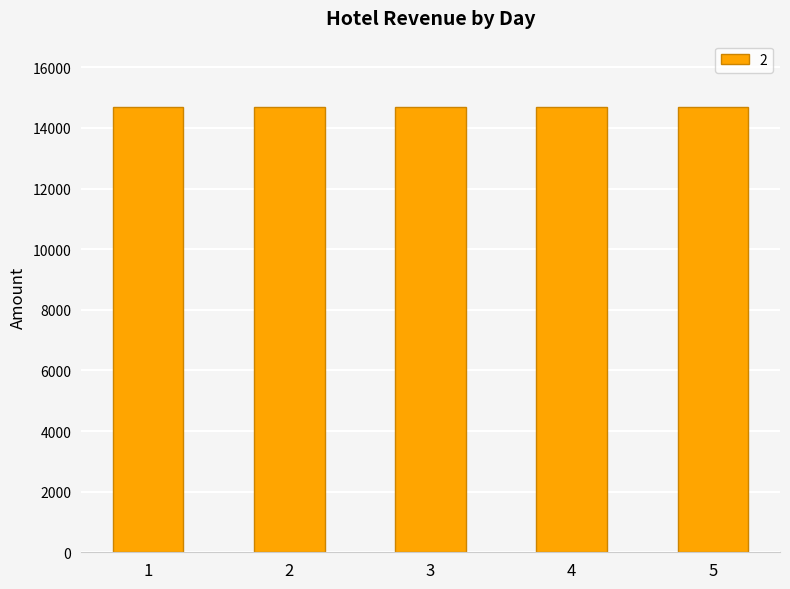

Does the chart contain stacked bars?

No